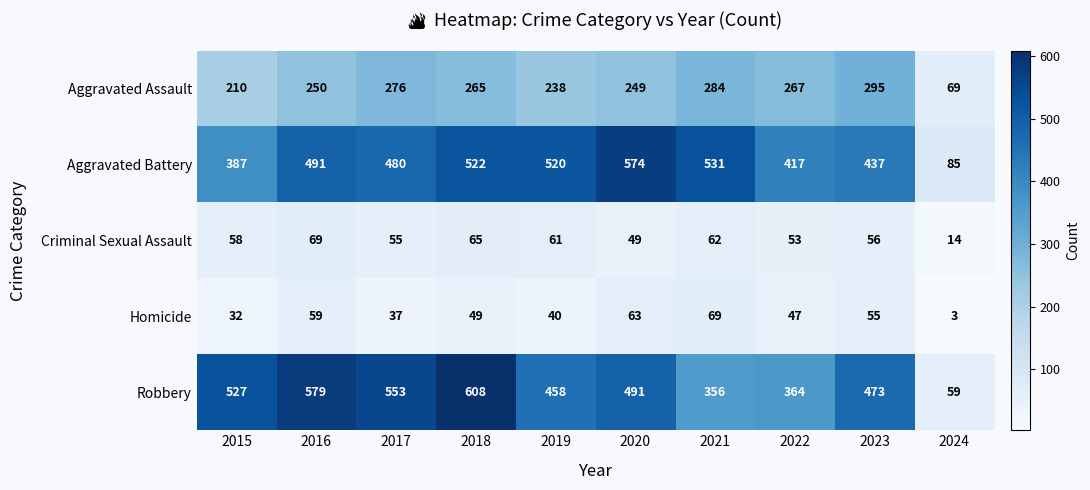

At how many categories does at least one series exceed 585?

1